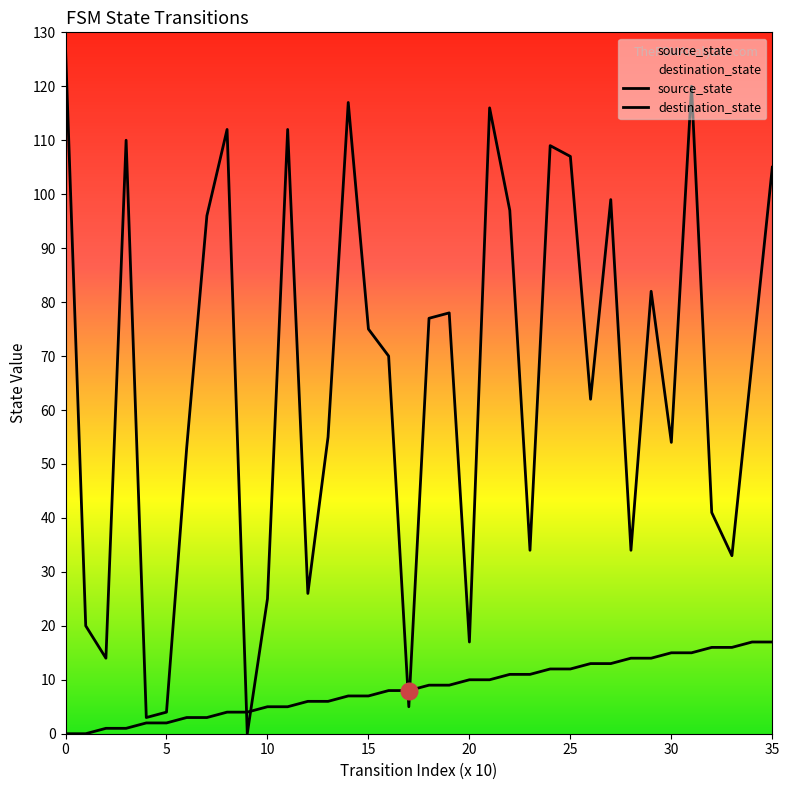

Is the value of source_state at 35 greater than the value of destination_state at 19?

No